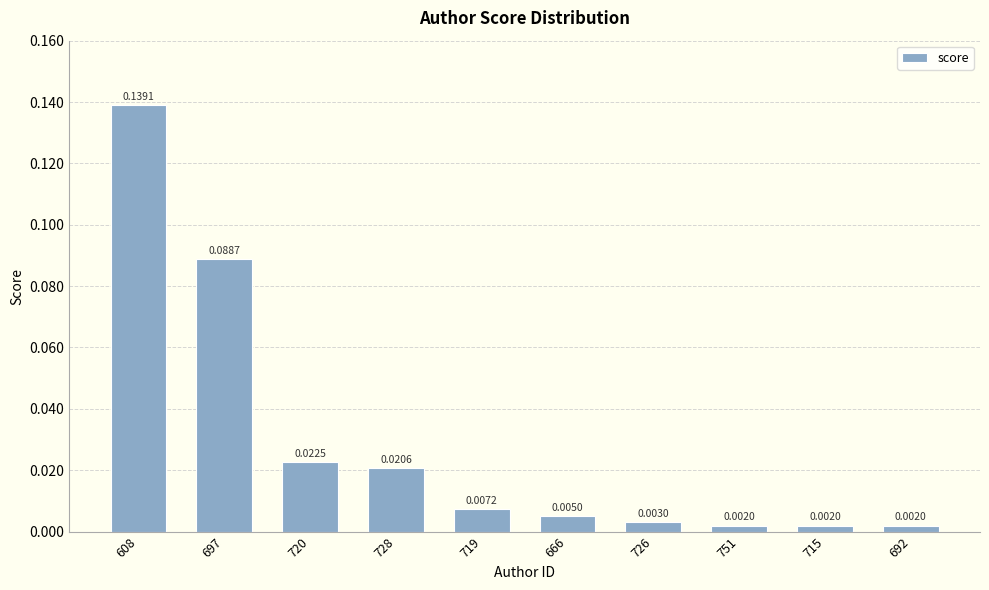

Between 726 and 608, which is larger?

608